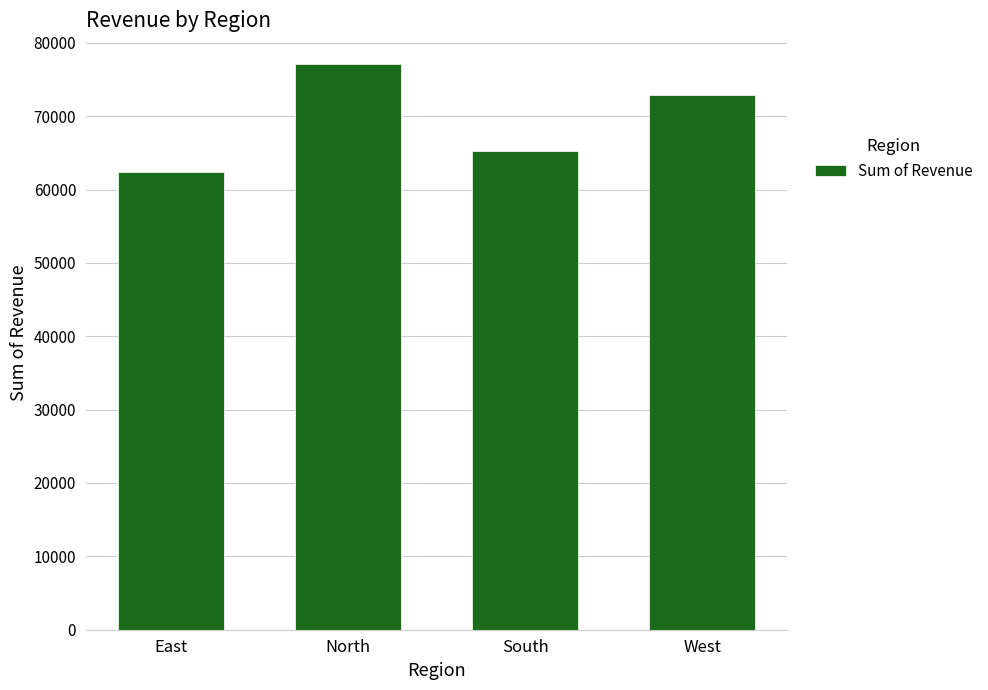

What is the label of the 1st bar from the left?

East